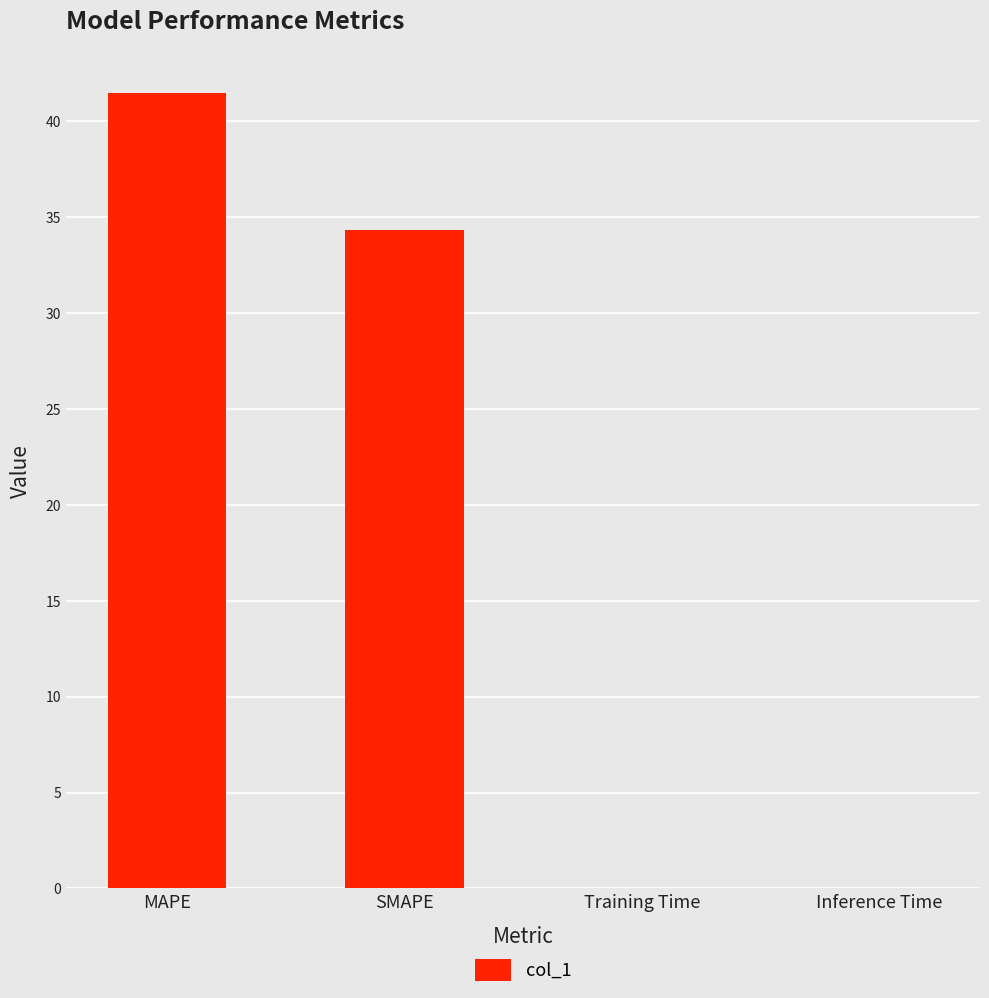

What is the ratio of the value at MAPE to the value at SMAPE?

1.2